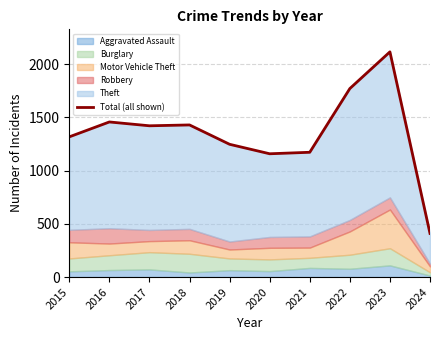

Reading left to right, list all the values displayed in this chart.

1318	1458	1422	1430	1248	1159	1173	1772	2117	410